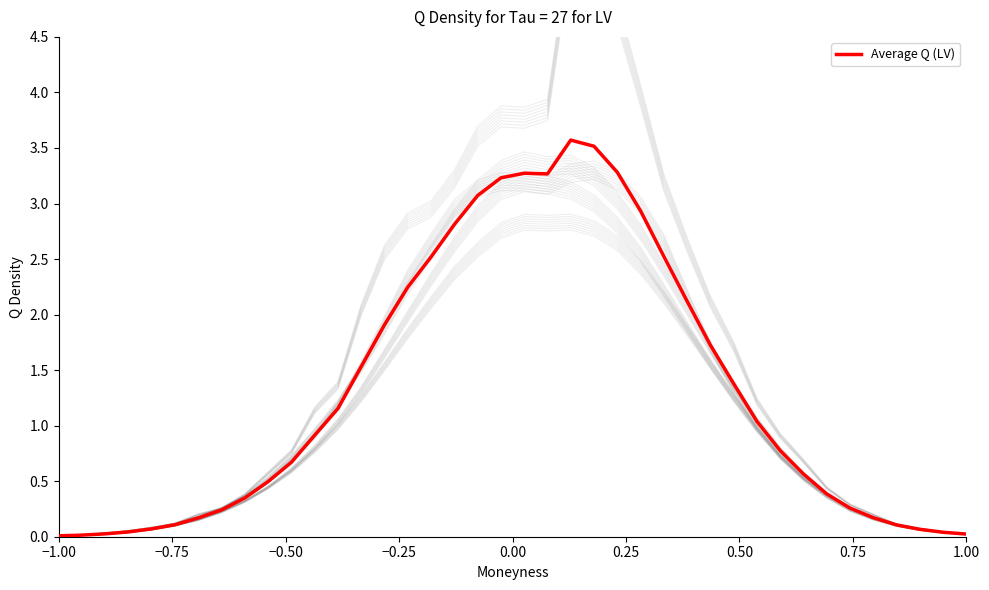

Which label corresponds to the smallest value in the chart?

−1.00